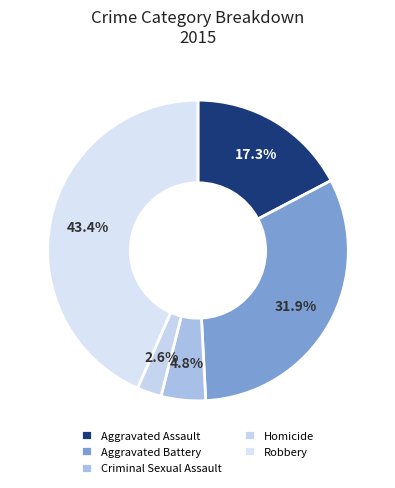

Rank the categories by value from highest to lowest.

Robbery, Aggravated Battery, Aggravated Assault, Criminal Sexual Assault, Homicide